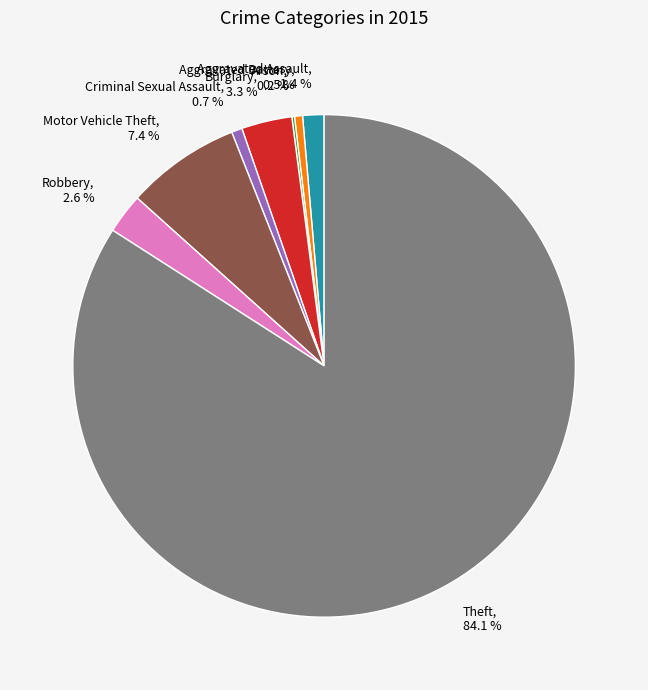

Does Theft, 84.1 % account for over 50% of the chart?

Yes